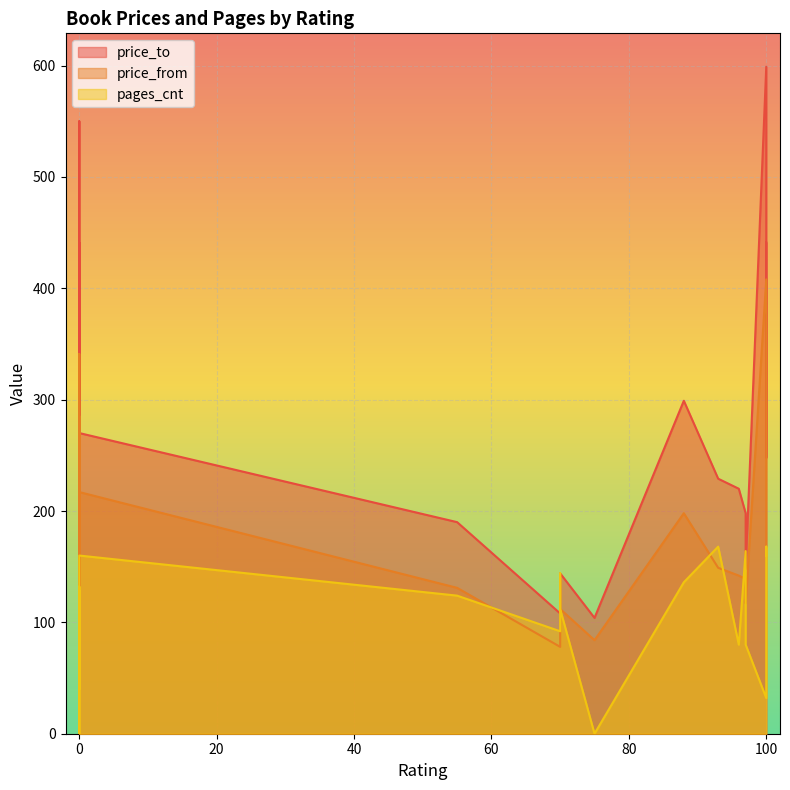

Reading left to right, list all the values displayed in this chart.

price_to: 266	198	550	220	108	148	398	140	299	99	599	138	109	368	144	139	270	232	259	248	190	104	441	170	229	349	207	168	441	285
price_from: 138	139	341	142	78	117	294	110	198	76	408	103	79	278	112	87	217	149	176	207	131	84	168	79	149	242	161	108	168	285
pages_cnt: 72	164	96	80	92	80	104	100	136	62	32	124	72	105	112	144	160	40	168	80	124	0	132	108	168	128	60	88	160	0